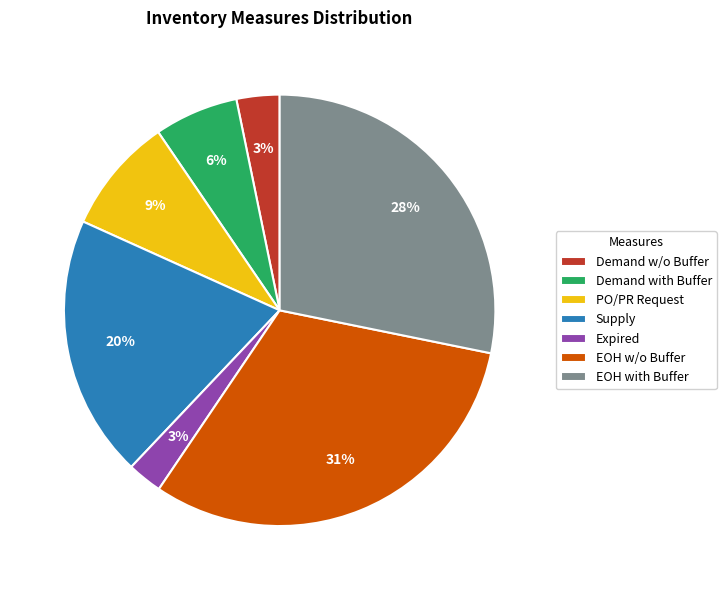

Combined, do Demand w/o Buffer and PO/PR Request account for over 50%?

No